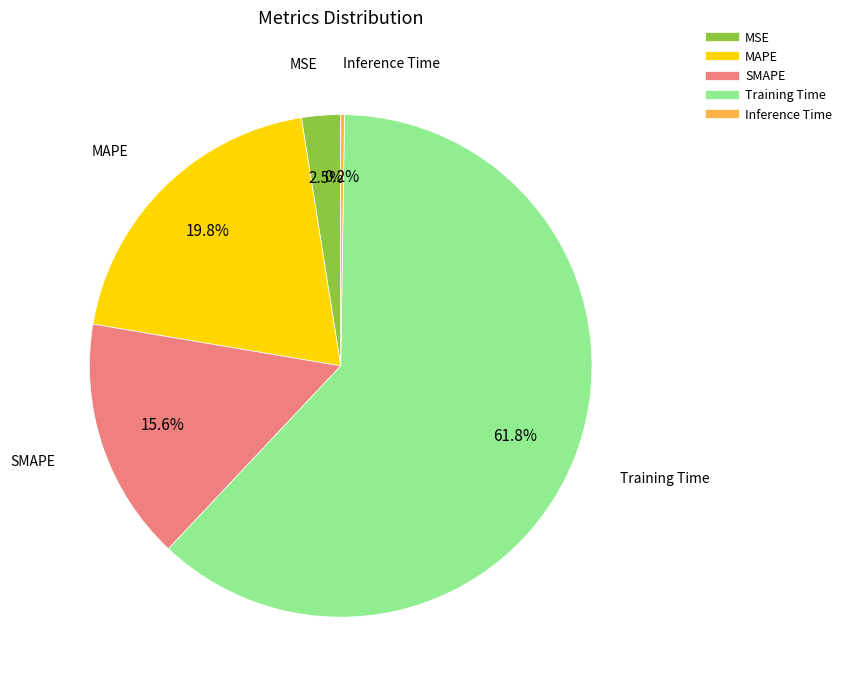

How much of the chart is everything except MAPE?

80.2%